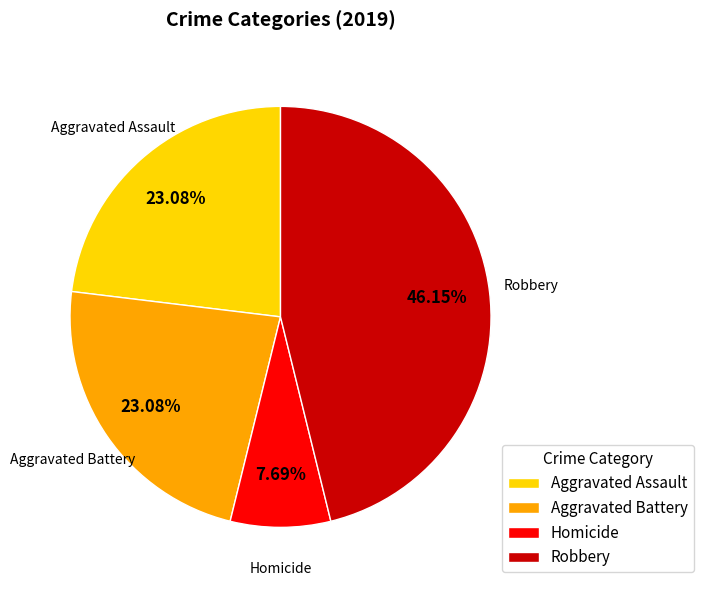

Which has a higher value, Robbery or Homicide?

Robbery